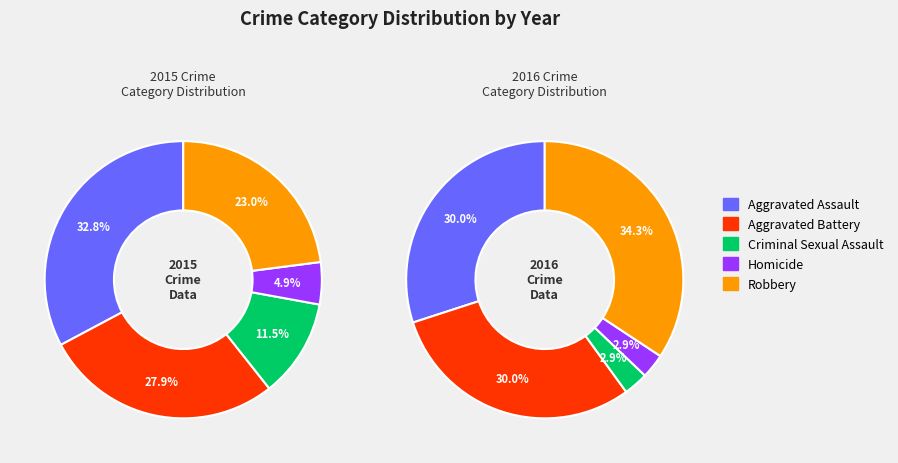

What is the total percentage of Aggravated Assault and Robbery?

55.7%